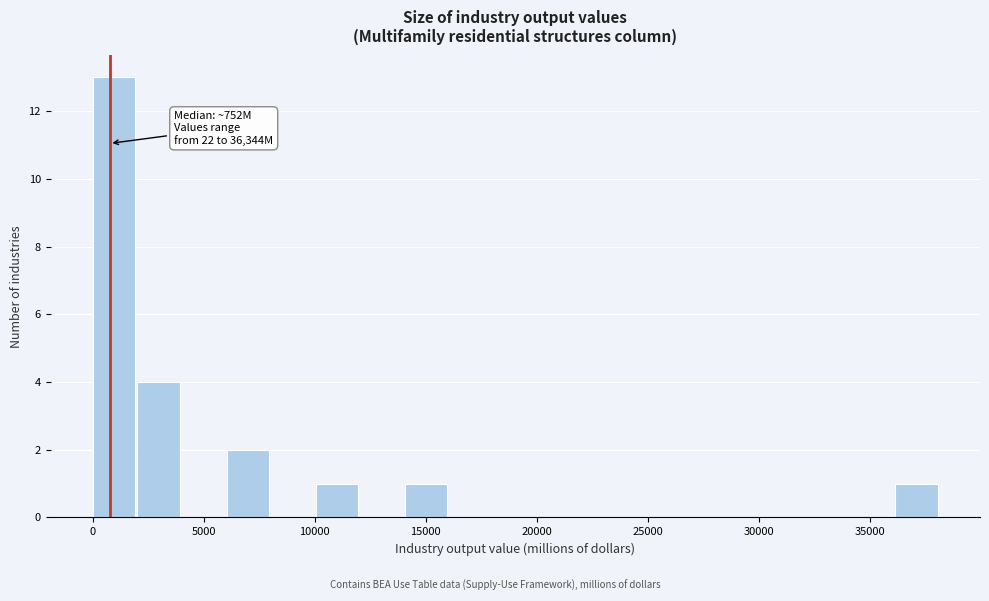

Which range on the x-axis has the tallest bar?

0 to 2000